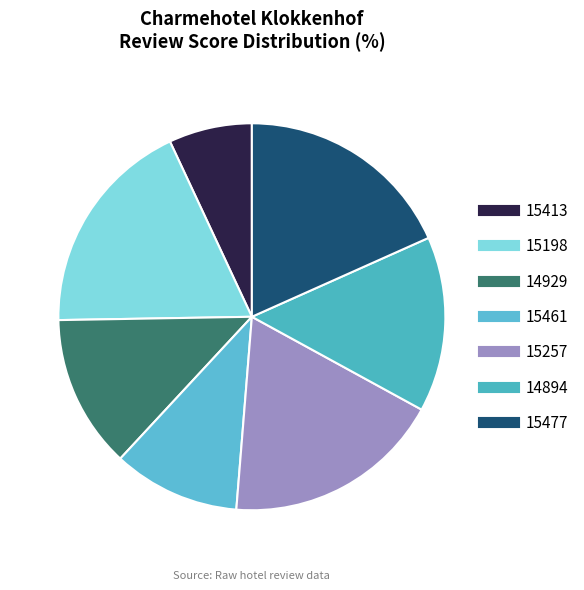

What percentage is the 15413 slice, to the nearest percent?

7%